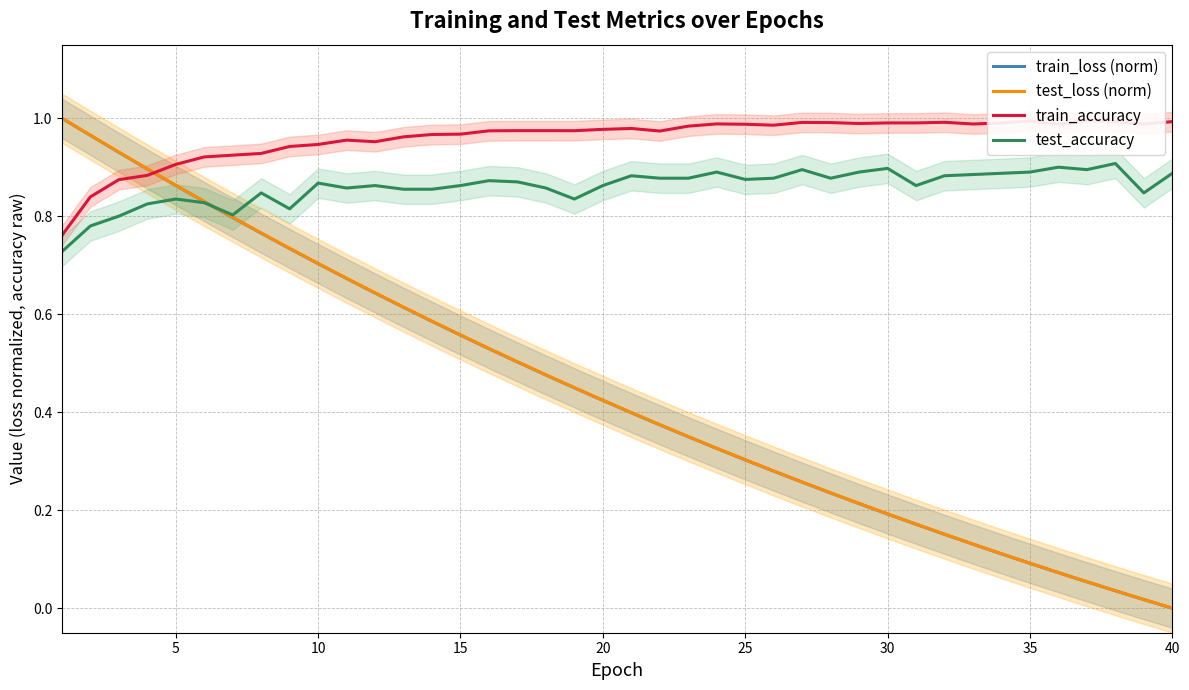

True or false: train_loss (norm) and test_loss (norm) cross at least once.

False